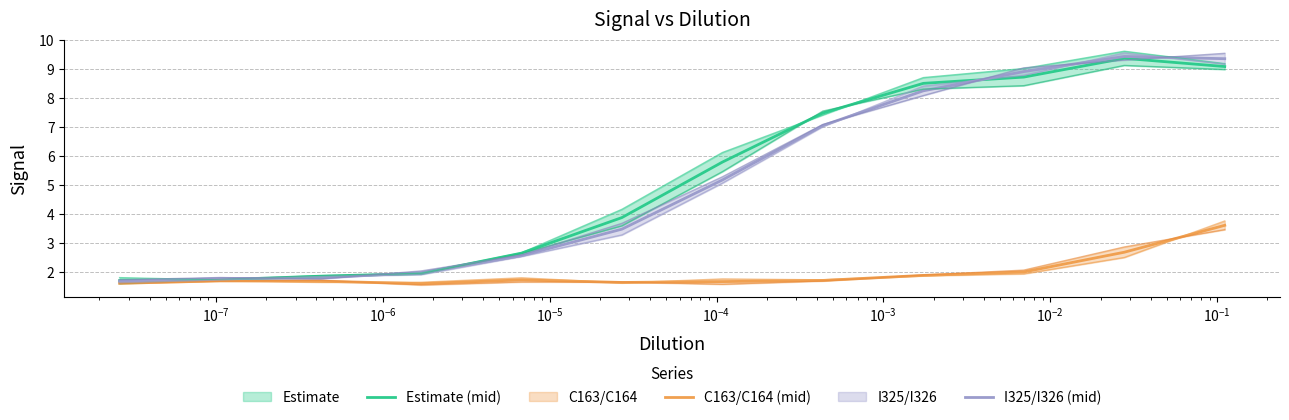

True or false: I325 and Reference2 intersect in this chart.

True